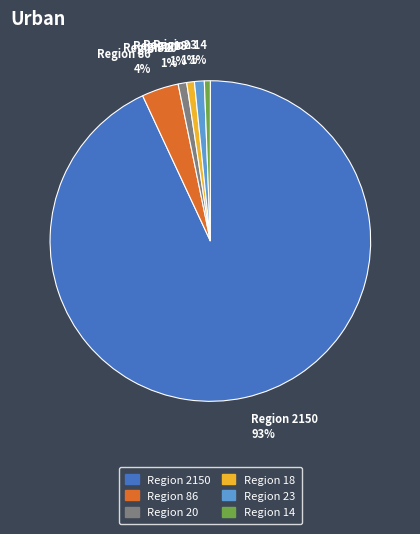

The Region 23 1% slice represents 11% of the pie. True or false?

False